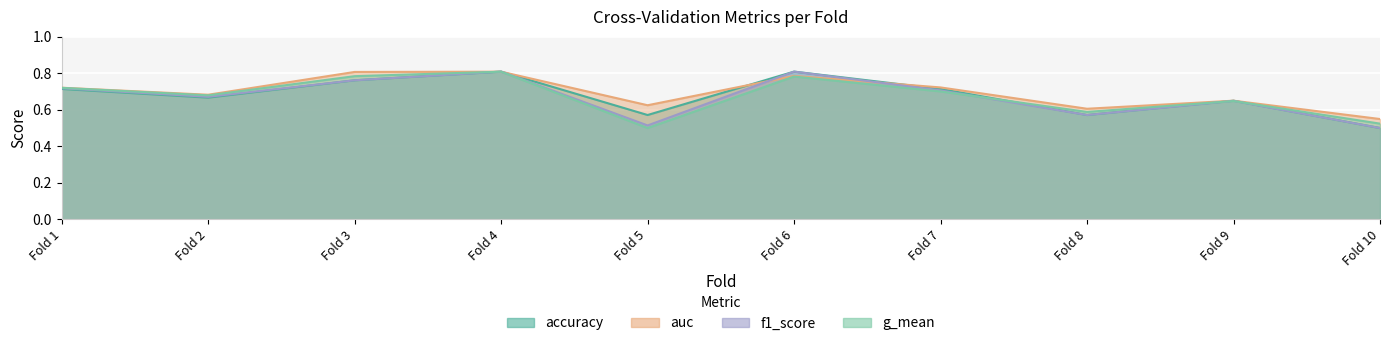

At which label is g_mean closest to 0?

Fold 5